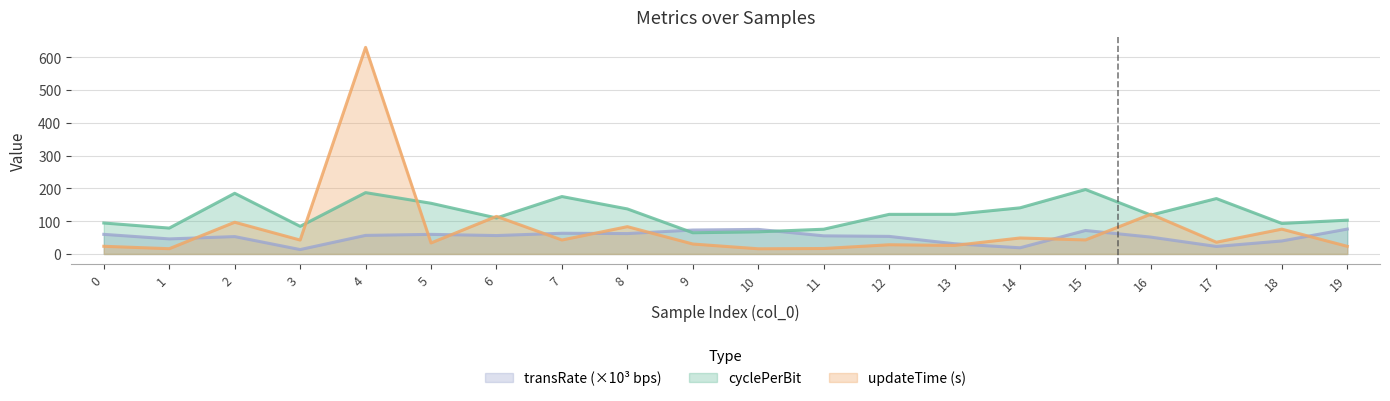

Rank the series by their average value, from lowest to highest.

transRate (×10³ bps), updateTime (s), cyclePerBit